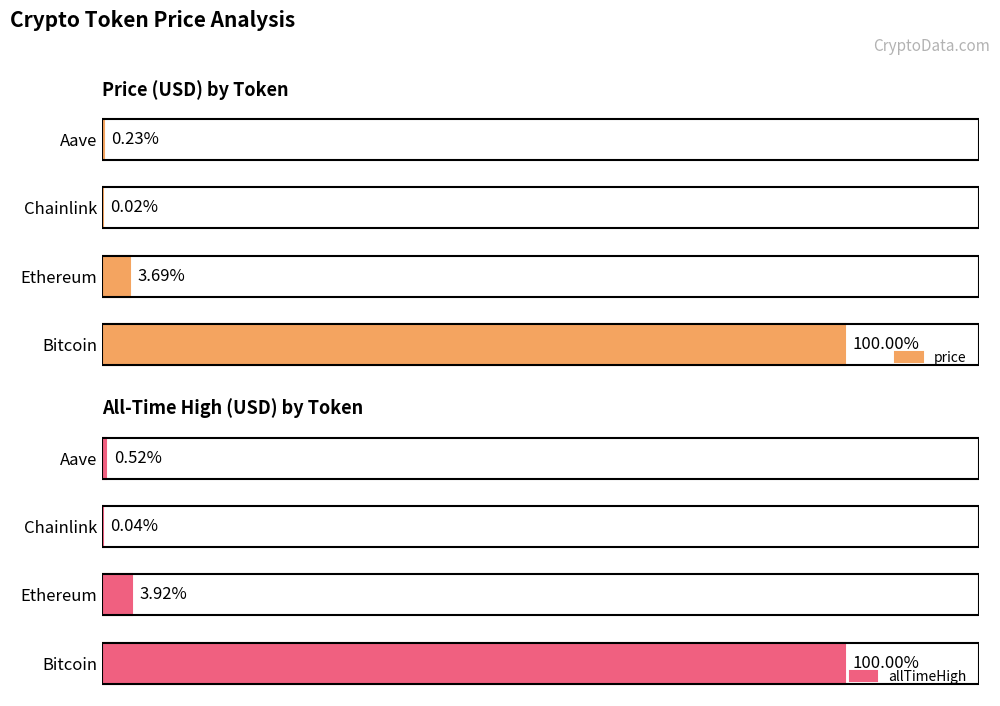

The value of price at Ethereum is 2194.8. True or false?

False